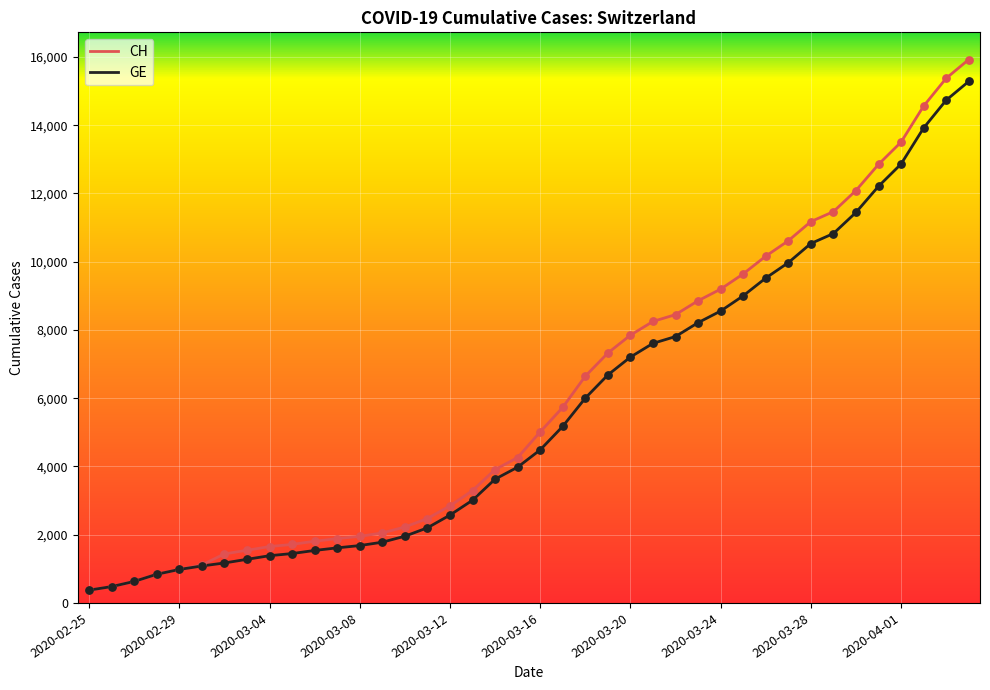

What is the maximum value for CH?

15926